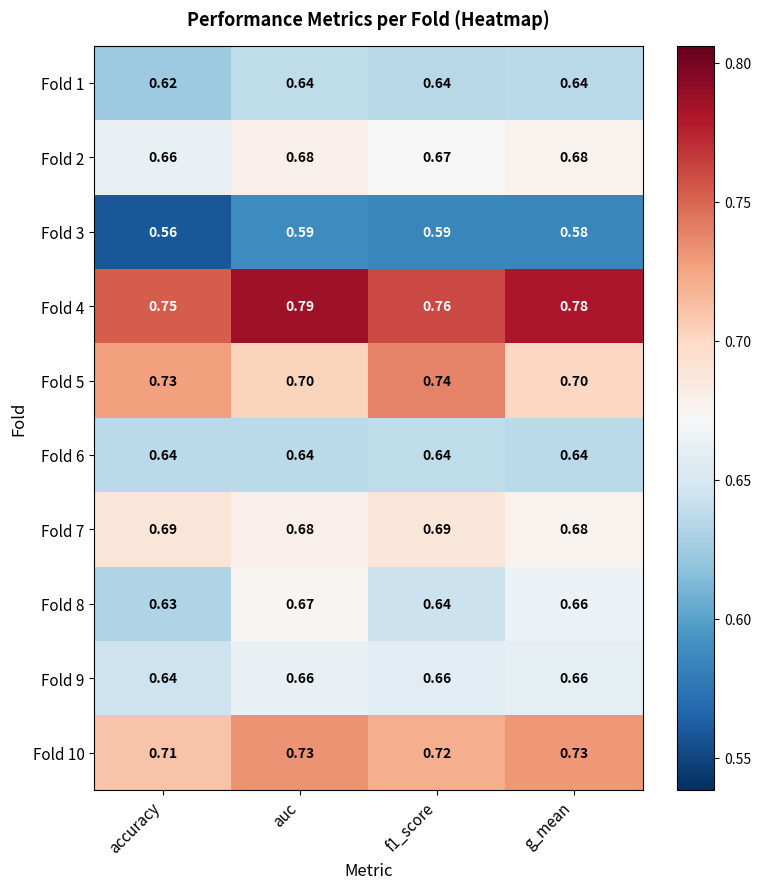

Which category has the lowest value across all series?

accuracy